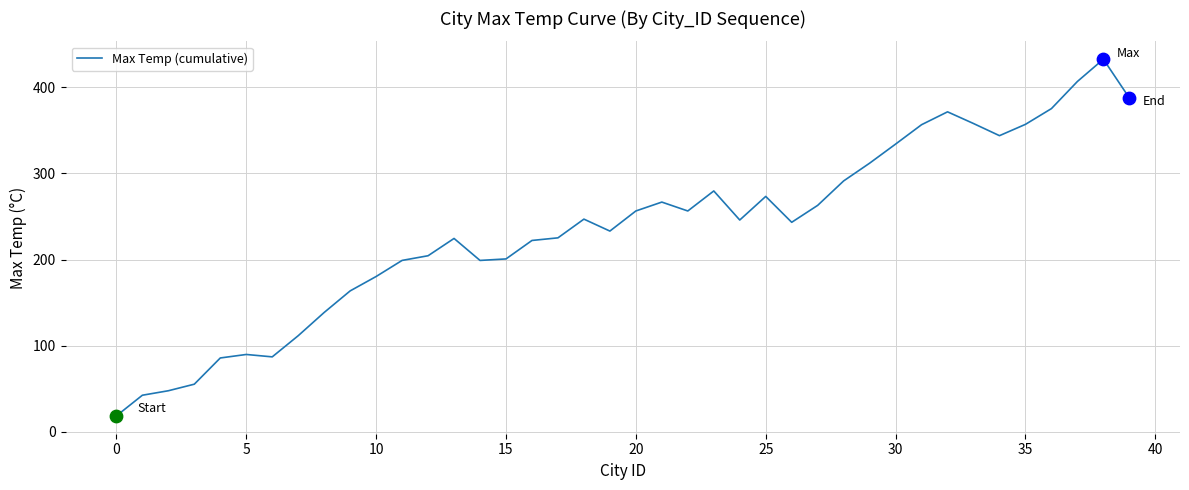

What is the greatest value displayed?

432.6